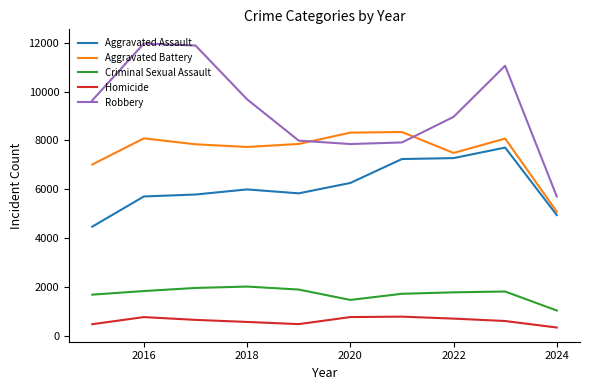

True or false: Aggravated Assault and Robbery intersect in this chart.

False